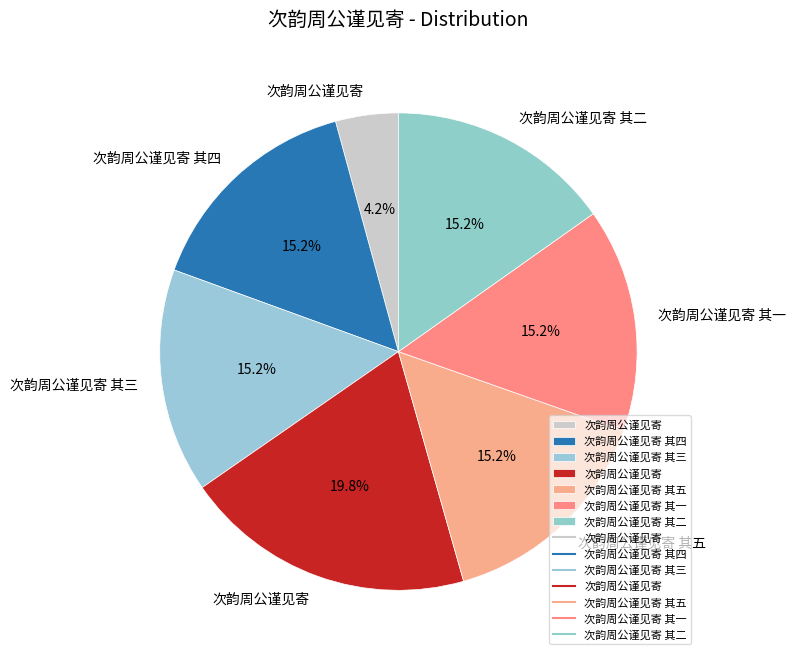

To the nearest percent, what is the difference between the largest and smallest slice percentages?

16%